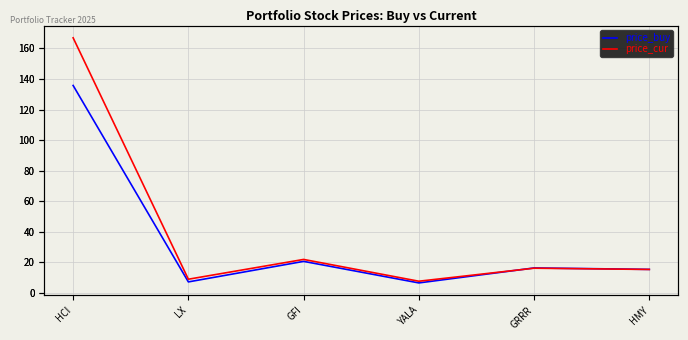

How many data points in price_buy are less than 16?

3